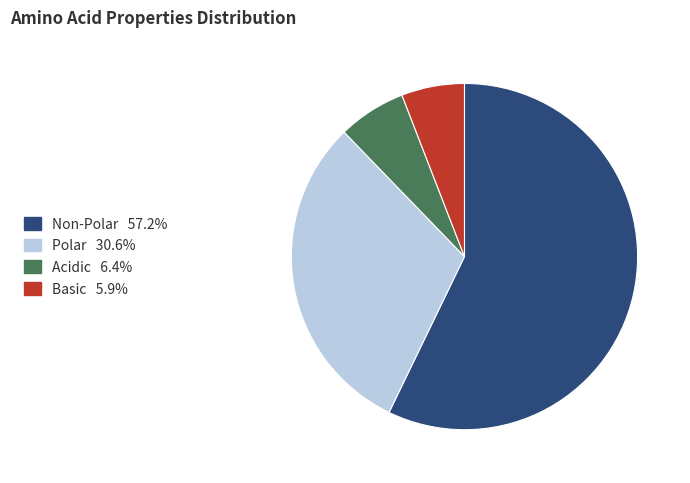

Does any single category account for the majority?

Yes